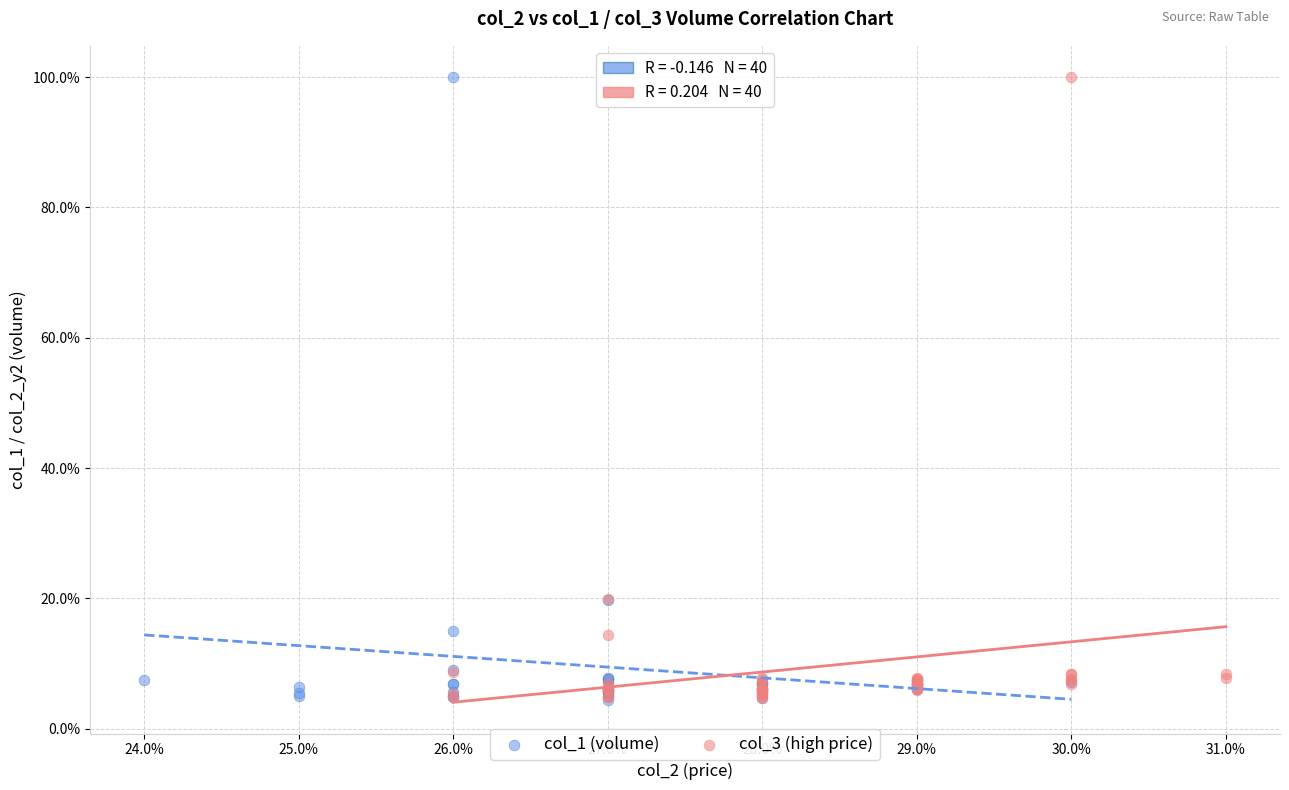

What are all the series names shown in the legend?

col_1 (volume), col_3 (high price)